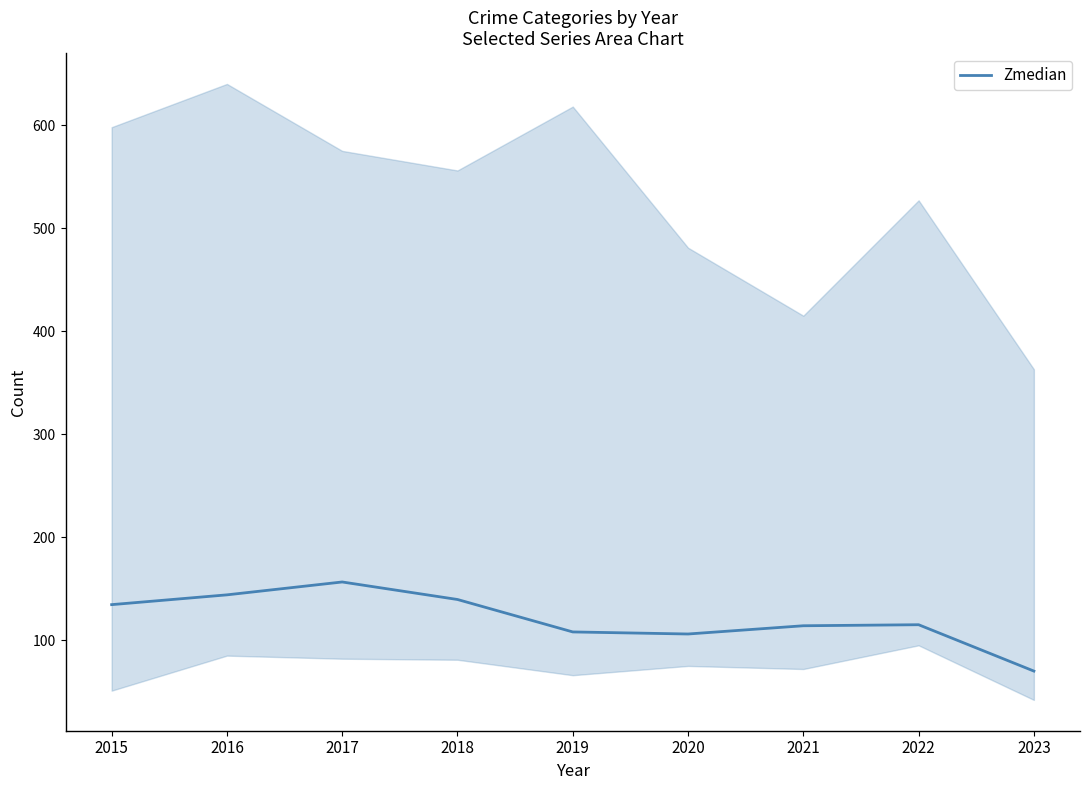

What is the difference between the values at 2017 and 2021?

42.5